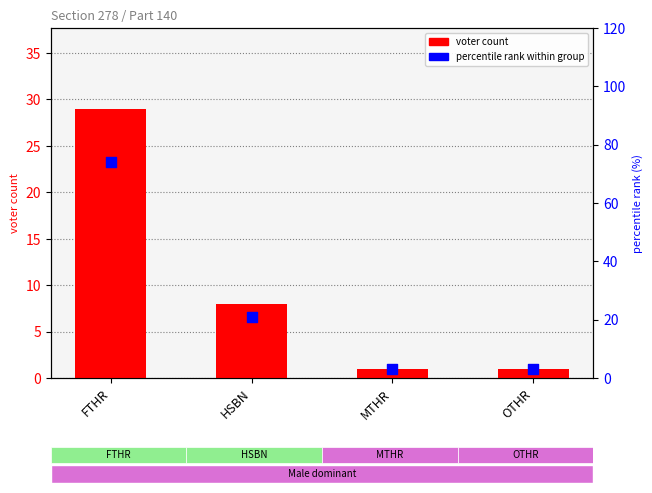

Is the value of percentile rank within group at OTHR greater than the value of voter count at HSBN?

No